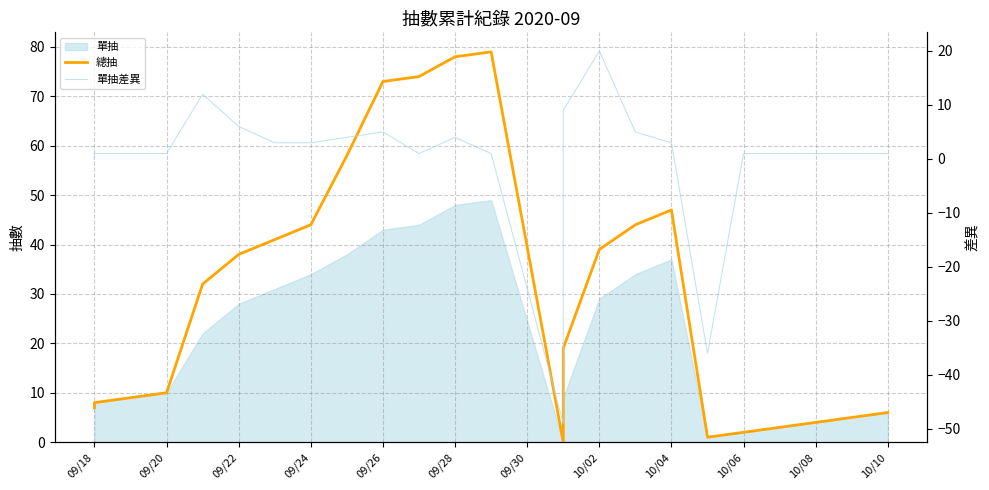

True or false: 總抽 and 單抽差異 intersect in this chart.

False